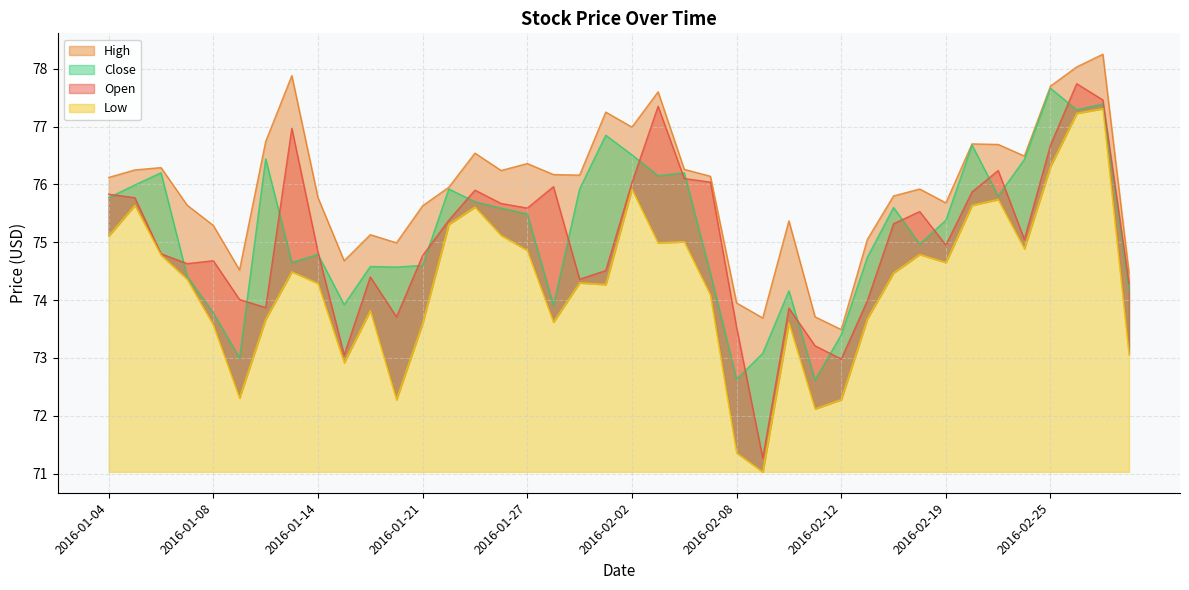

How many values in the High series exceed 76?

21